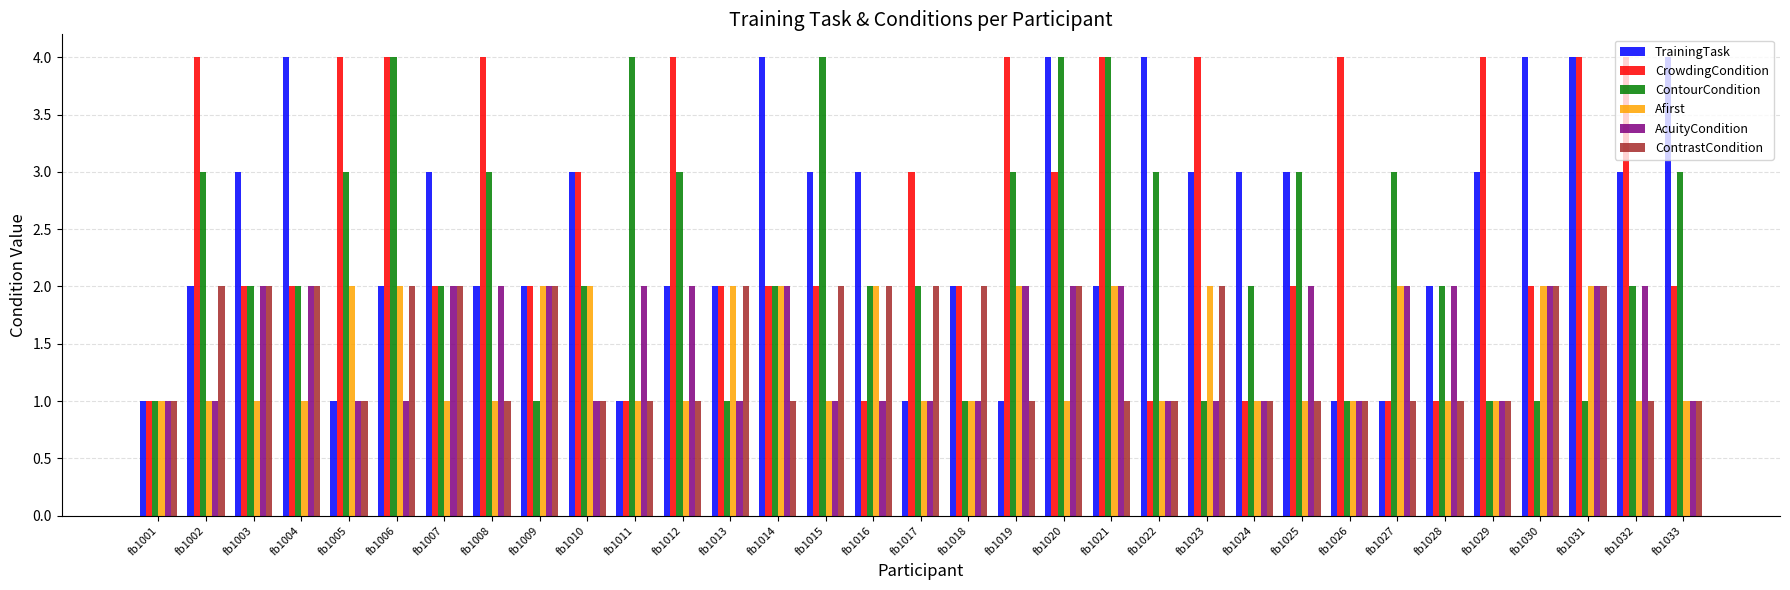

What is the value of the AcuityCondition bar at the 30th from the left?

2